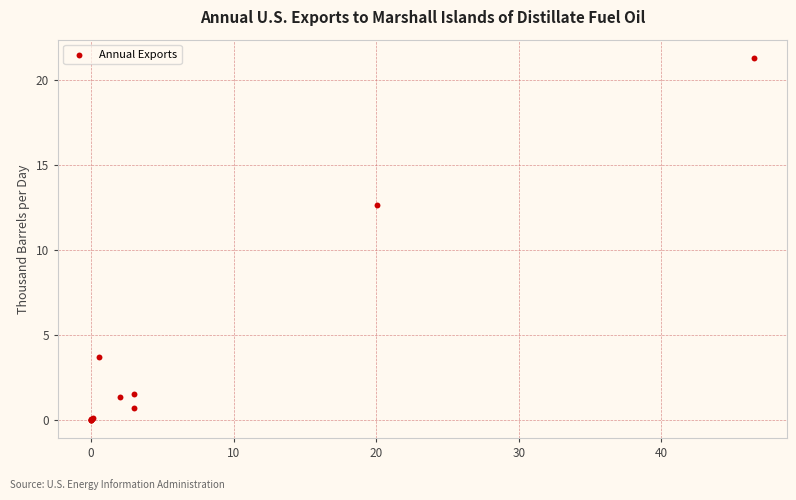

What Y value in the scatter plot is closest to 10?

12.6